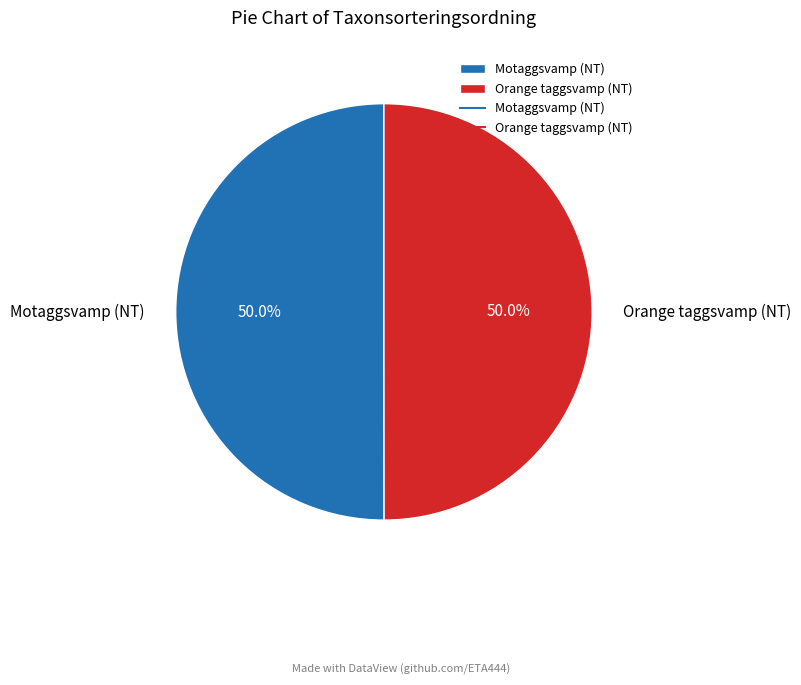

Approximately how many times larger is the value at Orange taggsvamp (NT) compared to Motaggsvamp (NT)?

1.0